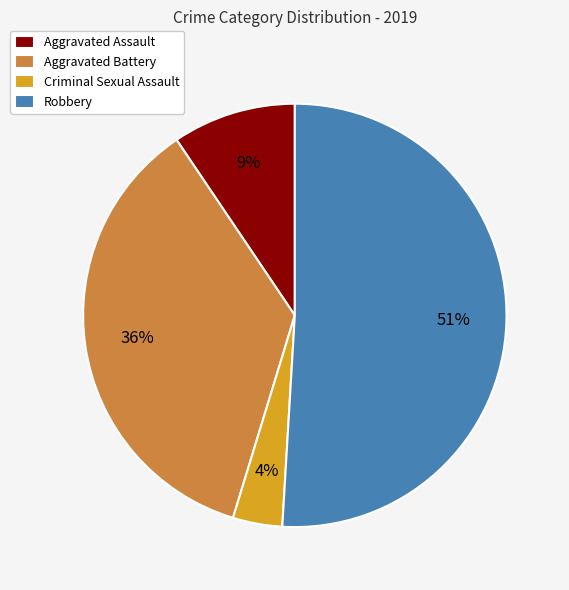

Count the number of slices in the pie.

4